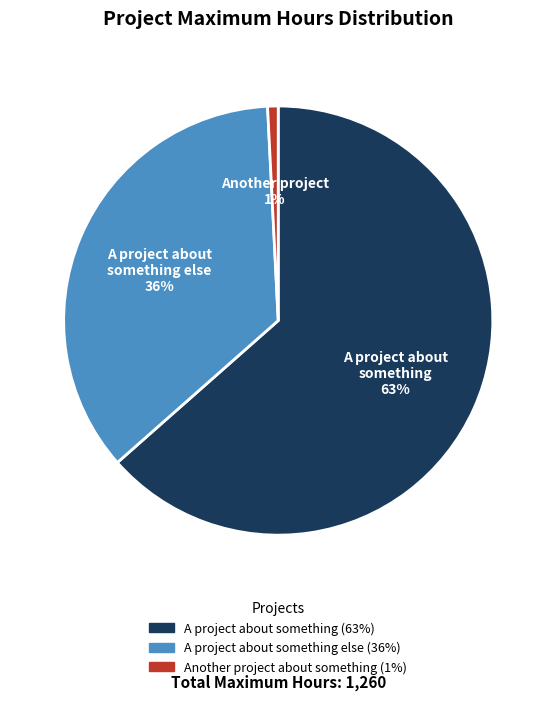

Does any single category account for the majority?

Yes